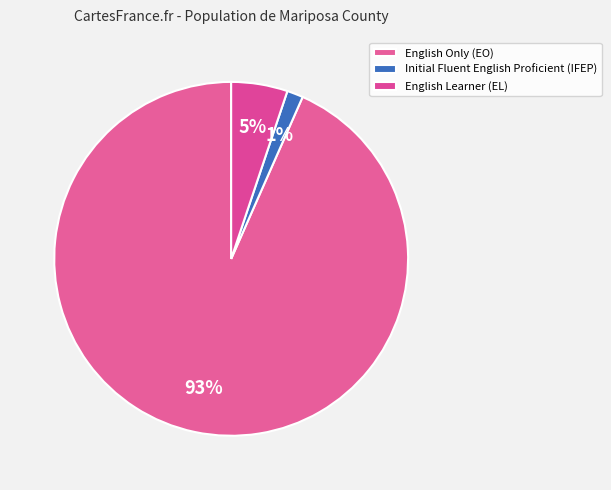

How many segments does this pie chart have?

3